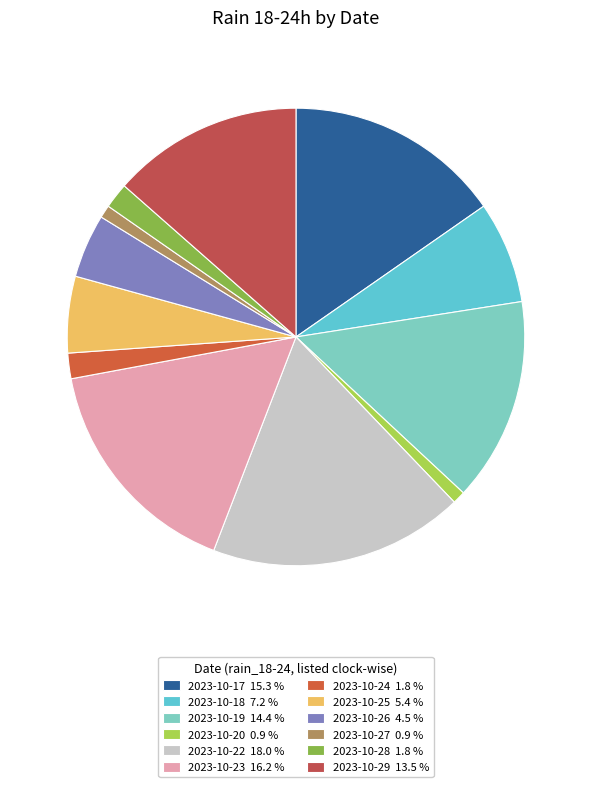

What percentage is the 2023-10-28 slice, to the nearest percent?

2%